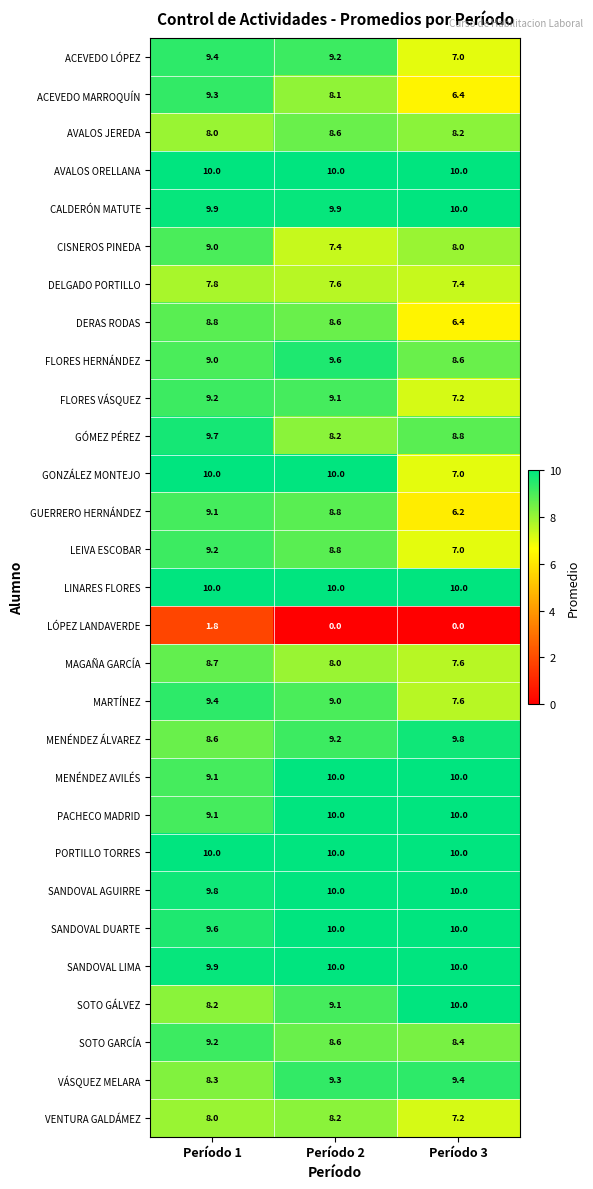

What is the greatest value displayed?

10.0